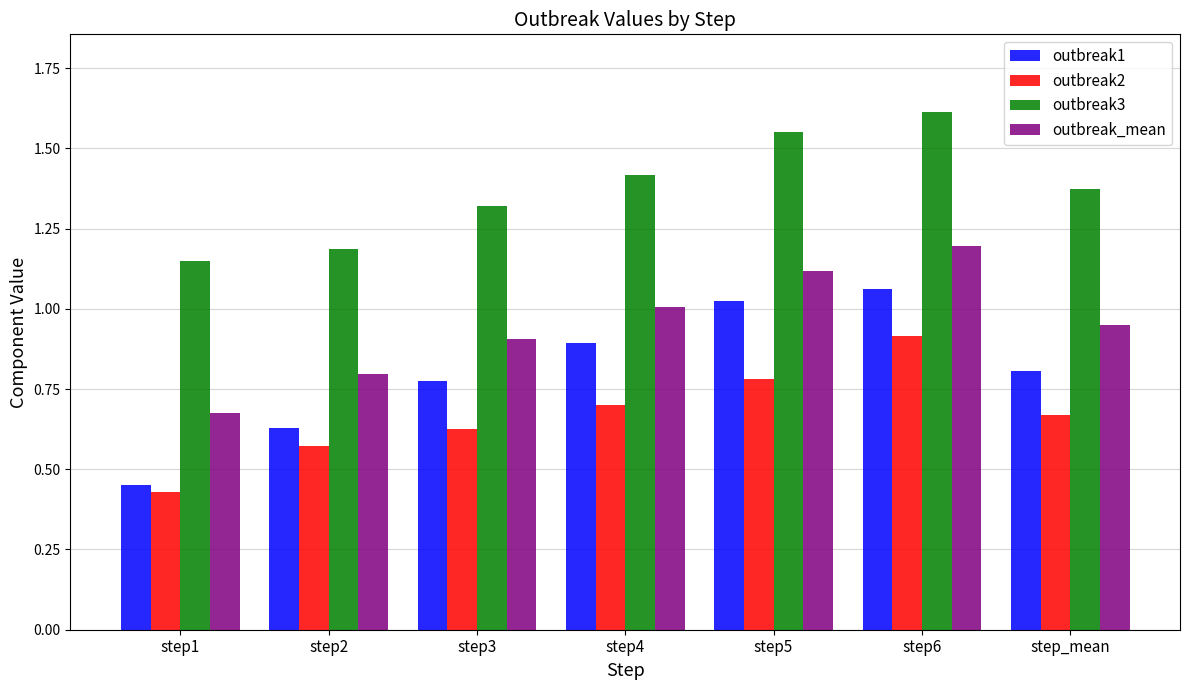

Count the outbreak3 values in the range 1 to 2.

7